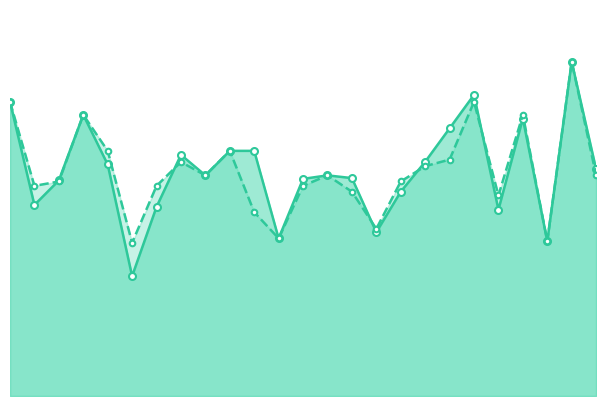

How many interior local peaks does the accuracy series have?

7